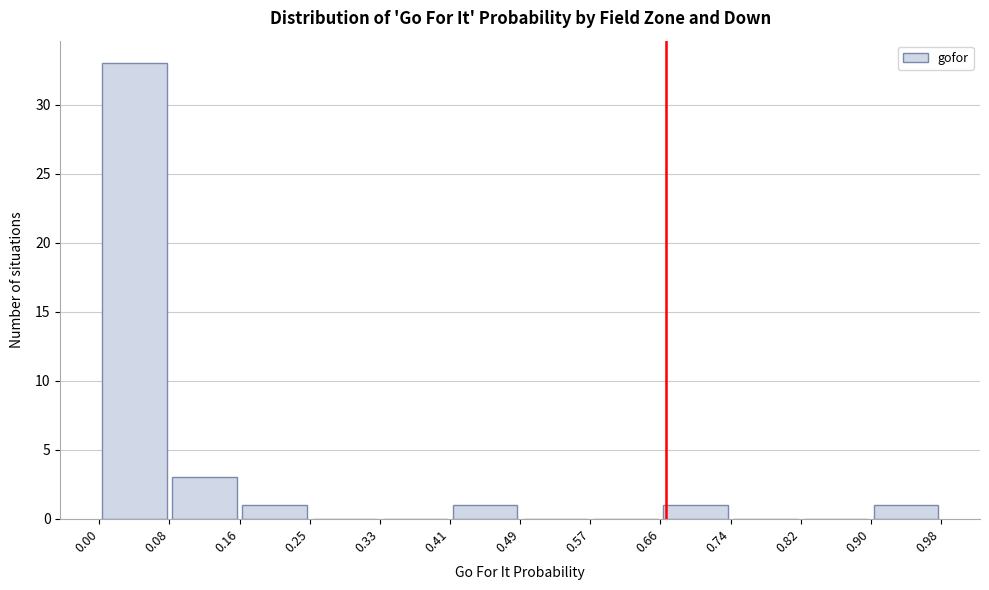

What is the height of the bar covering 0.08 to 0.16 on the x-axis? The values are not printed on the chart, so give them approximately, as read against the axis.

3